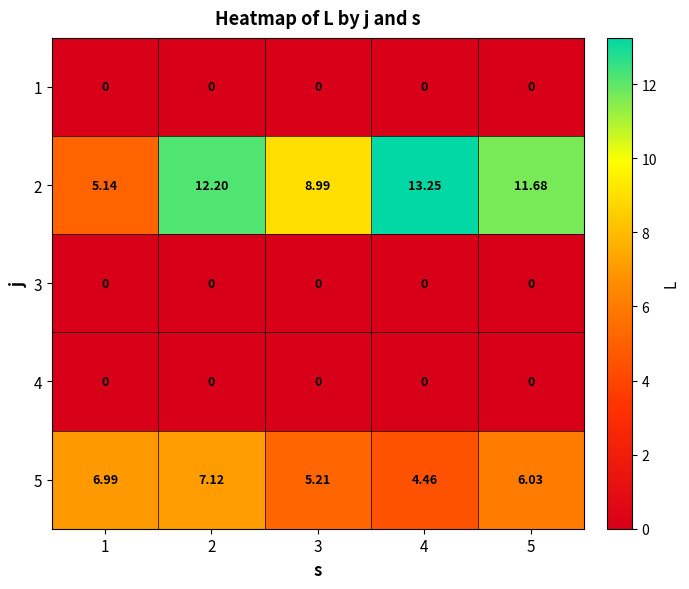

Is the value of 2 at 2 greater than the value of 4 at 3?

Yes